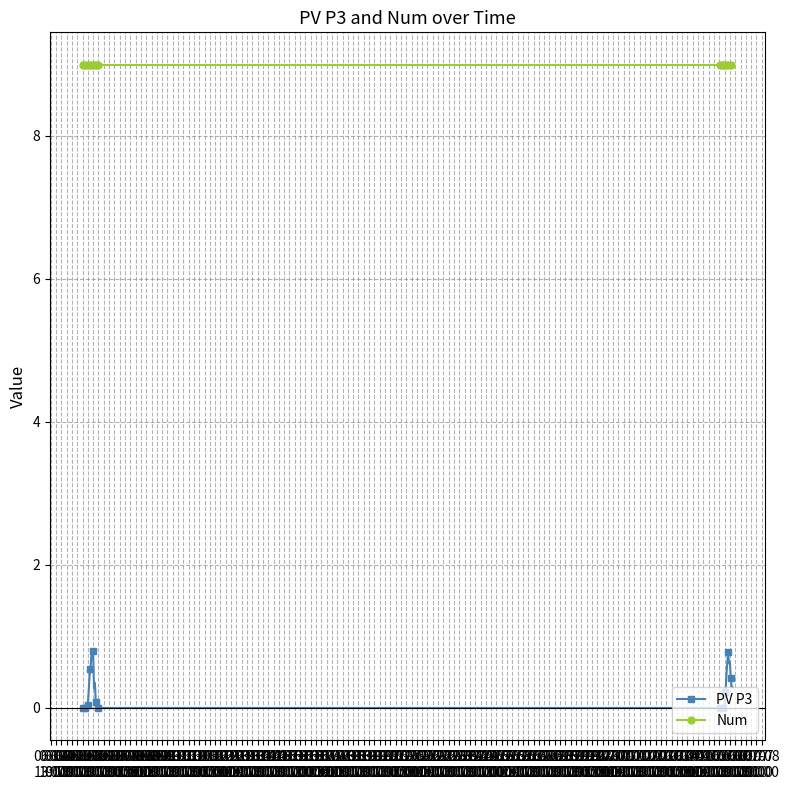

List the series in order of their overall mean, highest first.

Num, PV P3